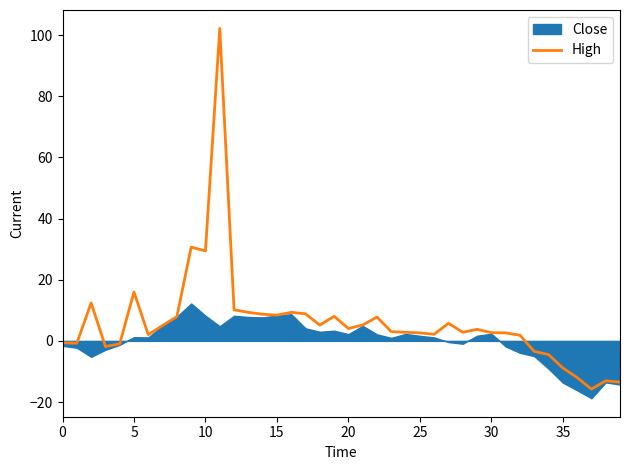

The value of High at 35 is -8.8. True or false?

True